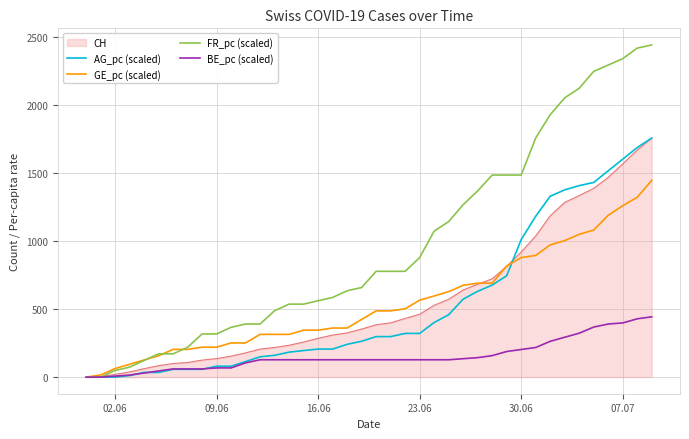

Which series has the widest spread of values?

FR_pc (scaled)